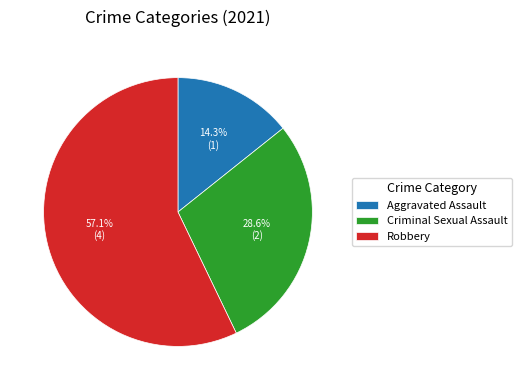

Between Aggravated Assault and Robbery, which is larger?

Robbery